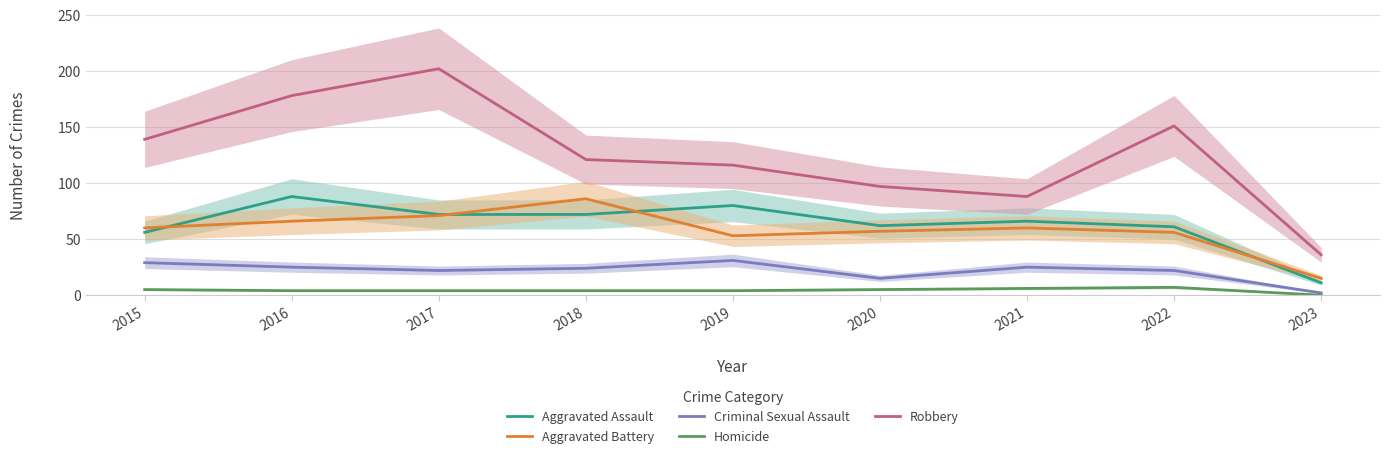

What is the maximum value for Homicide?

7